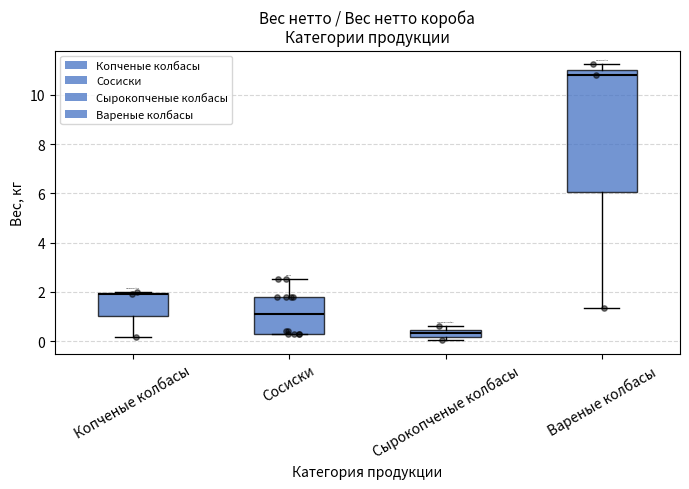

Which box is the tallest, from its lower edge to its upper edge?

Вареные колбасы